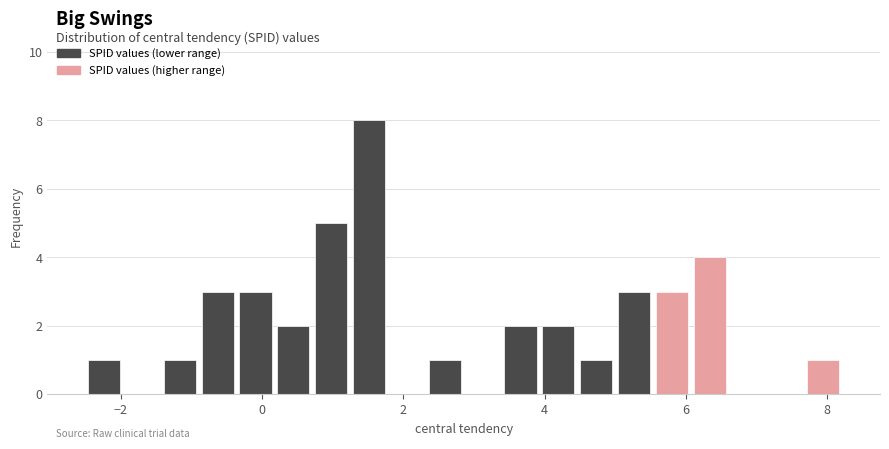

Read against the x-axis, roughly where is the centre of the tallest bar?

1.6